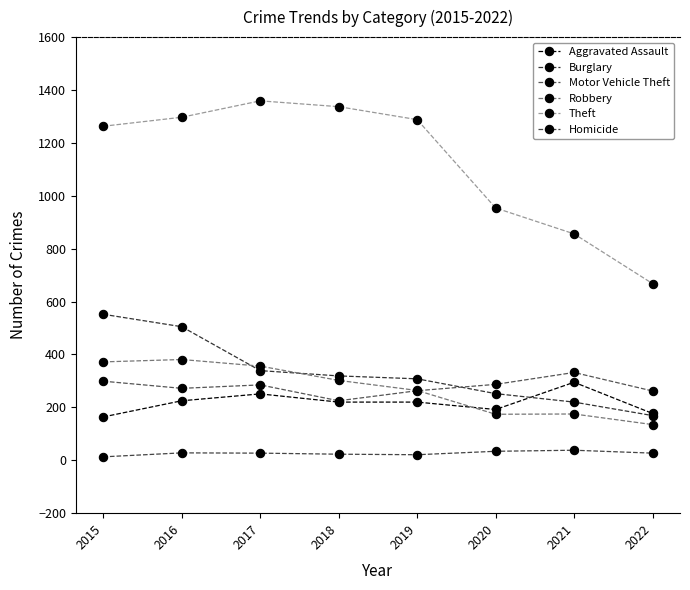

What is the maximum value for Motor Vehicle Theft?

332